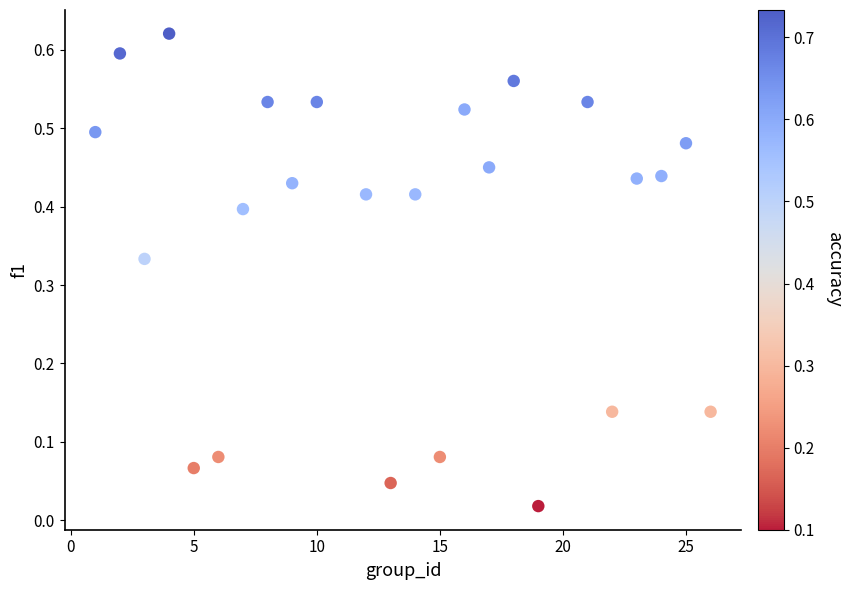

What is the range of X values (max minus min)?

25.0